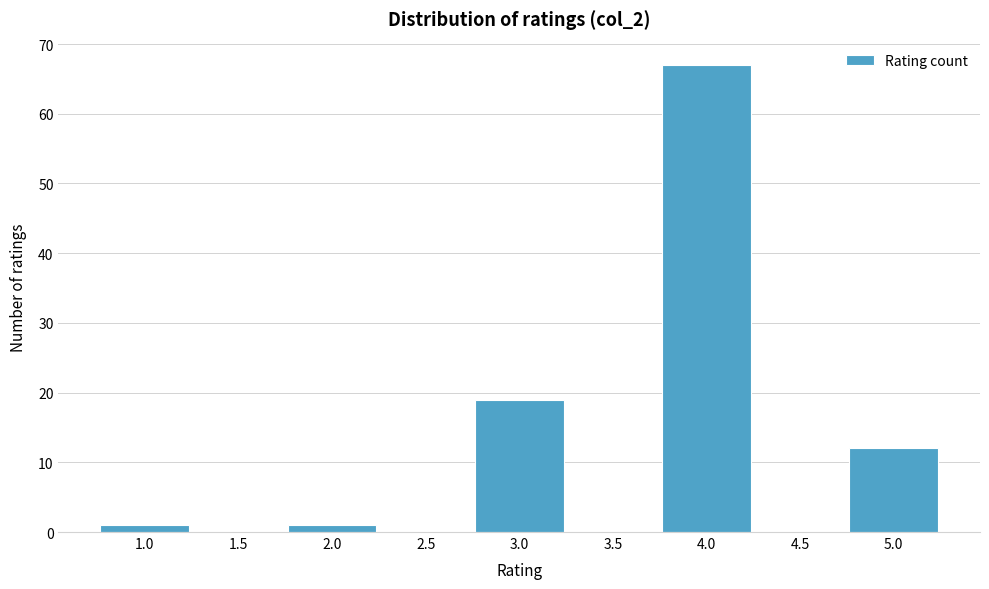

Reading left to right, transcribe this chart: for each bar, give the range it covers on the x-axis and its height. The values are not printed on the chart, so give them approximately, as read against the axis.

0.75 to 1.25: 1
1.25 to 1.75: 0
1.75 to 2.25: 1
2.25 to 2.75: 0
2.75 to 3.25: 19
3.25 to 3.75: 0
3.75 to 4.25: 67
4.25 to 4.75: 0
4.75 to 5.25: 12